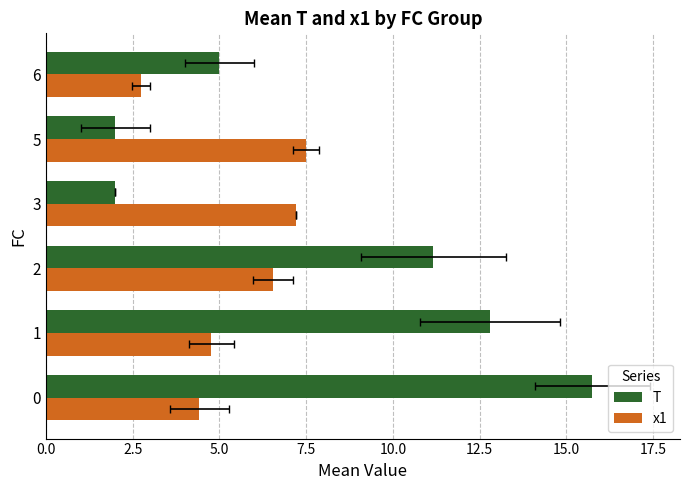

What is the greatest value displayed?

15.8